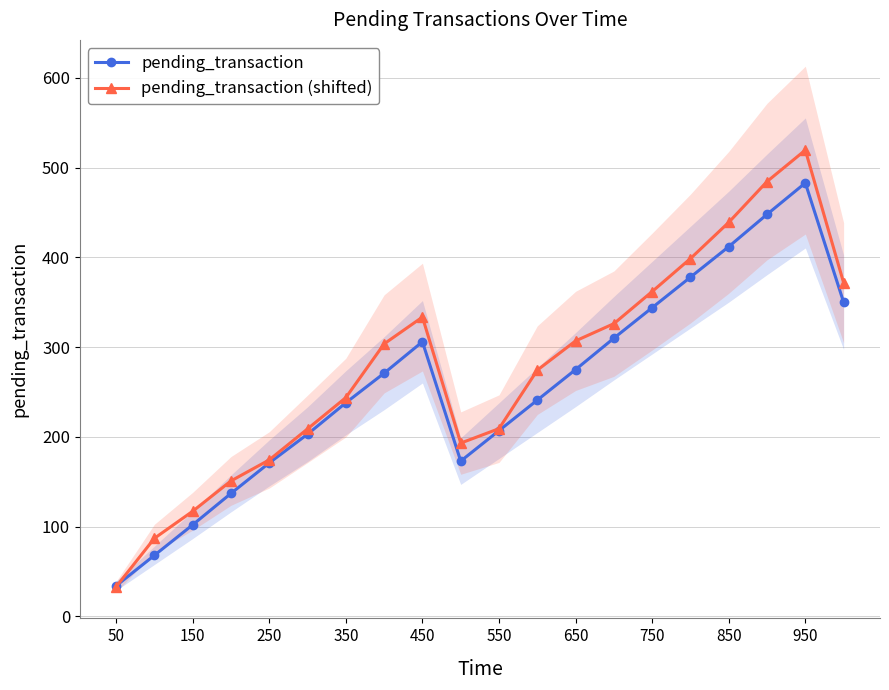

Is the value of pending_transaction (shifted) at 750 greater than the value of pending_transaction at 50?

Yes